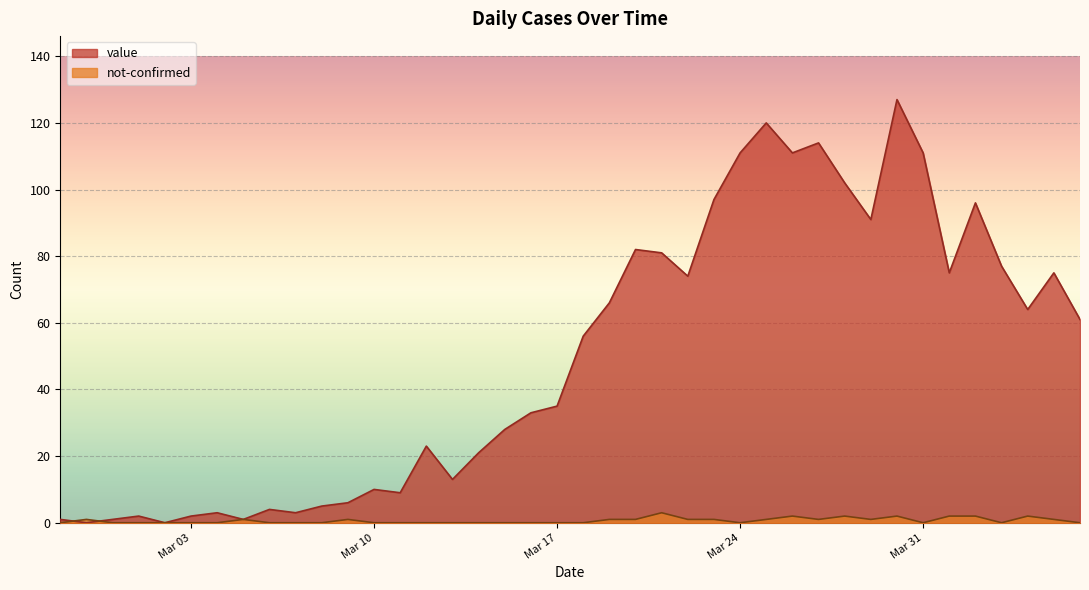

What is the highest value of the not-confirmed series?

3